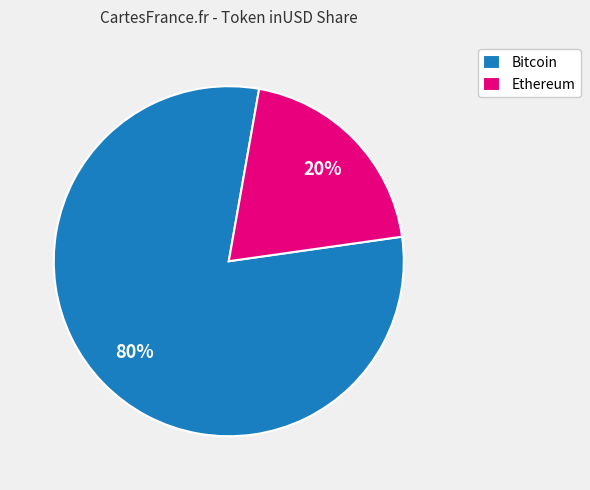

To the nearest percent, what is the average slice percentage?

50%